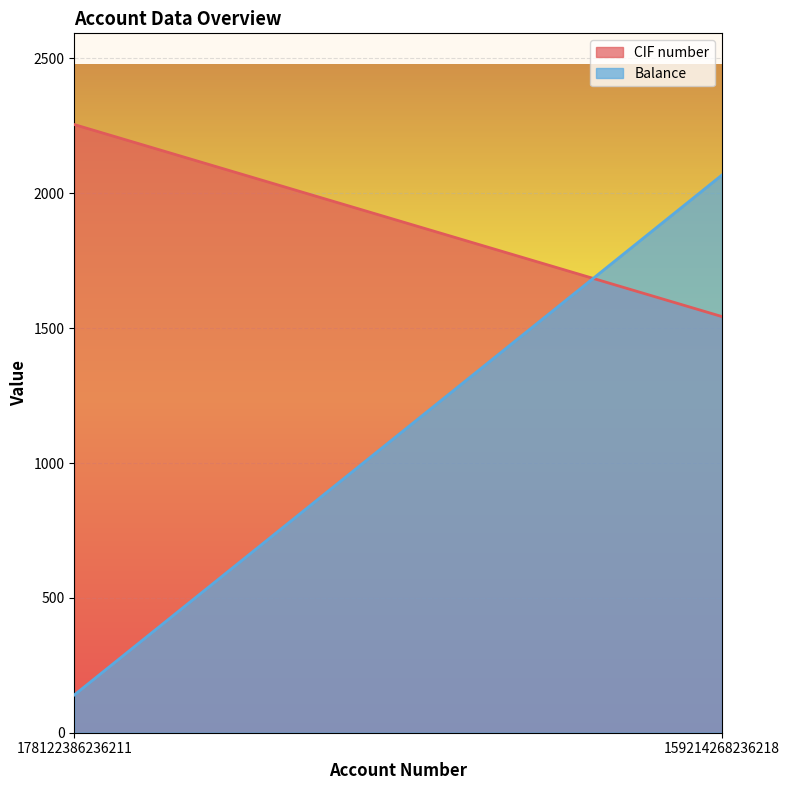

Rank the categories by Balance value from lowest to highest.

178122386236211, 159214268236218